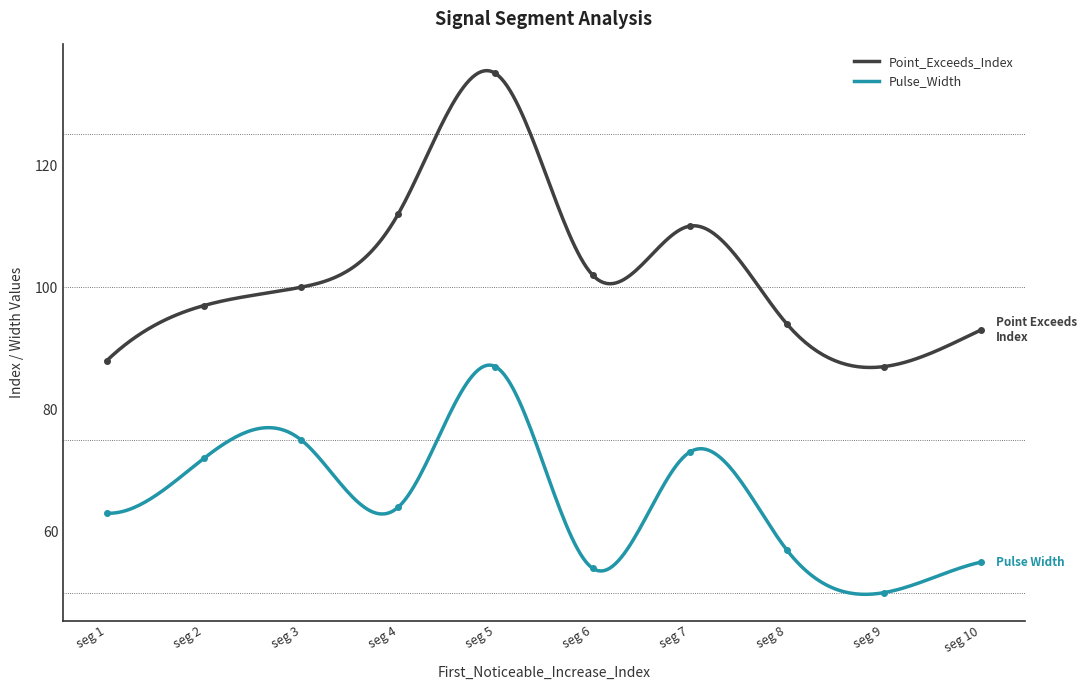

What is the difference between the maximum and minimum values in the Point_Exceeds_Index series?

48.6